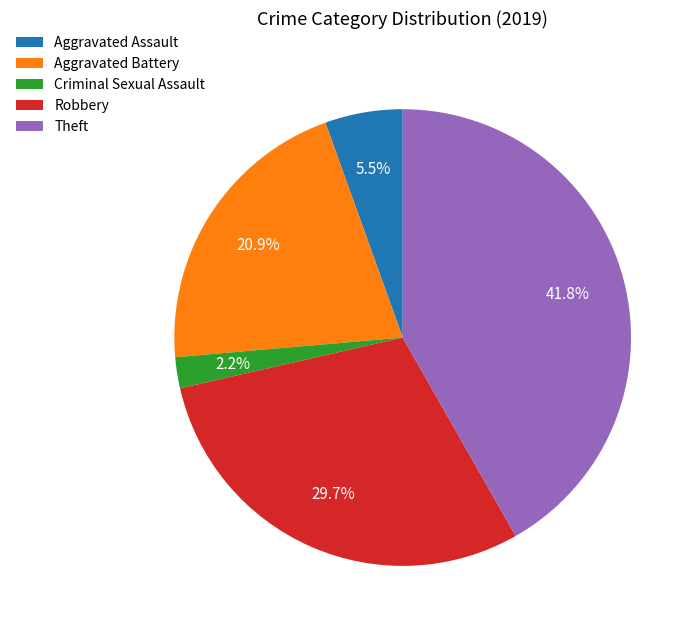

How many segments does this pie chart have?

5